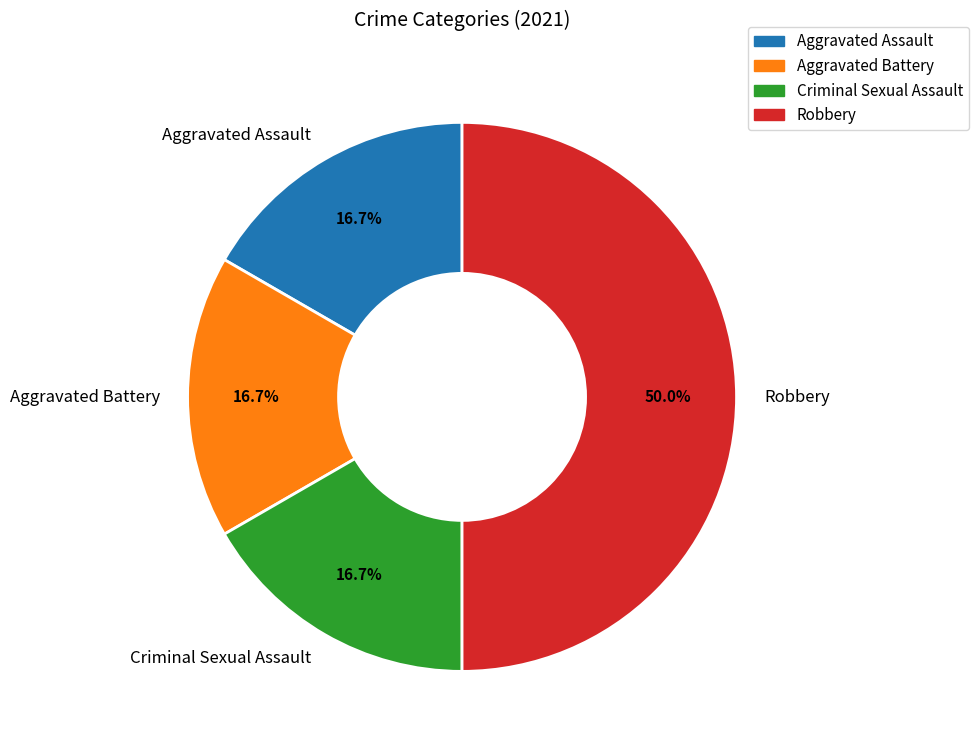

Approximately how many times larger is the value at Aggravated Assault compared to Robbery?

0.3